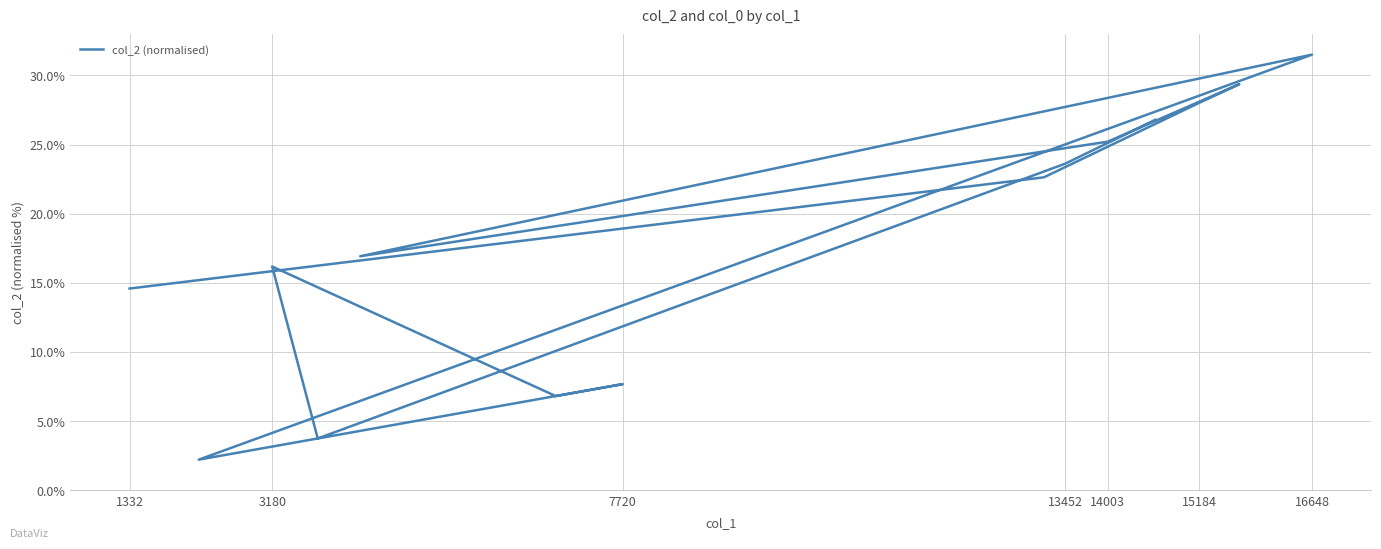

What is the sum of all values?

255.3